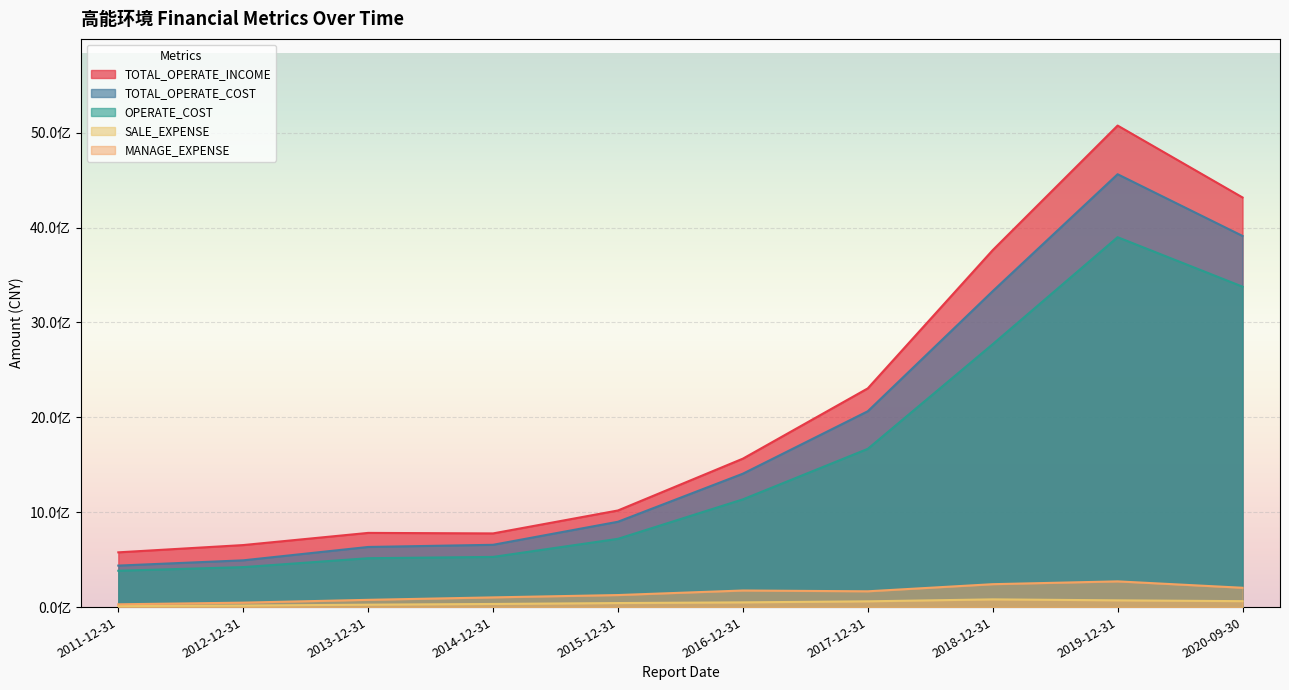

How many lines are shown in the chart?

5